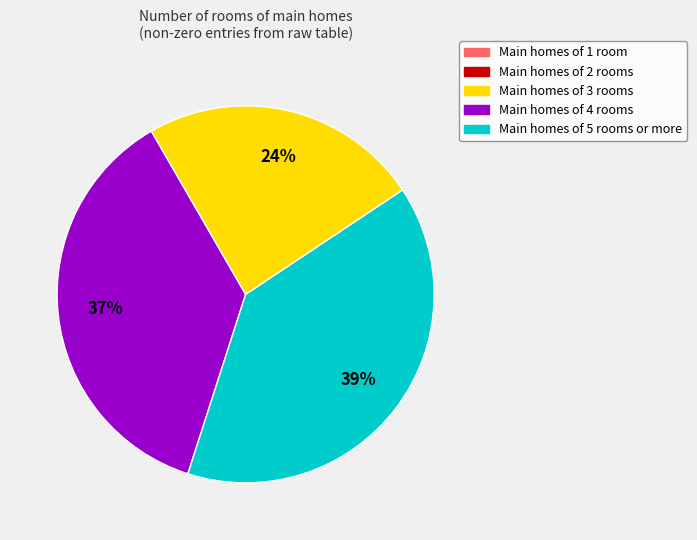

Is there a majority slice in this chart?

No